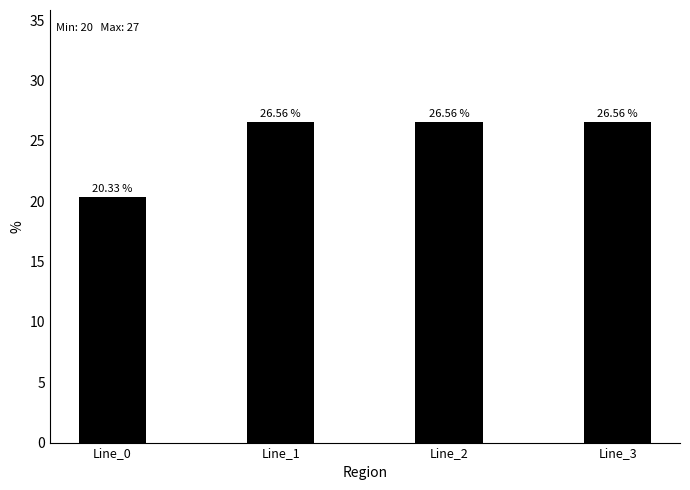

The value at Line_3 is 44.2. True or false?

False